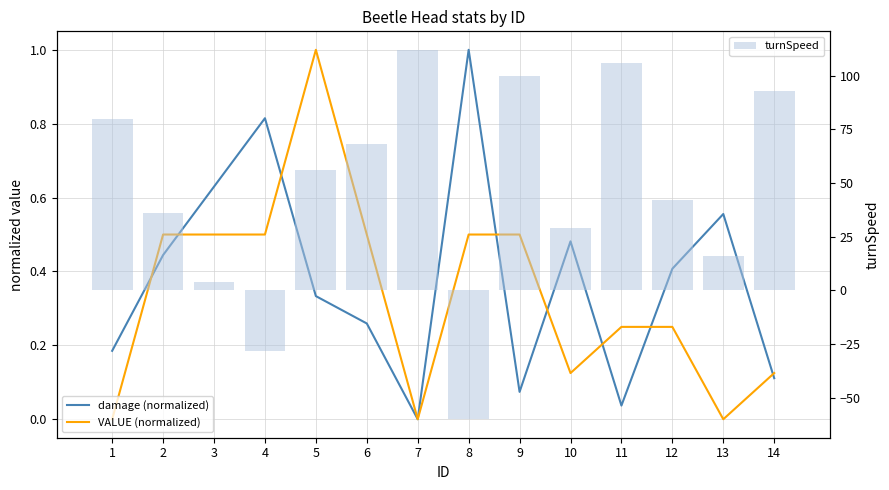

What is the difference between the highest and lowest values at 6?

67.7